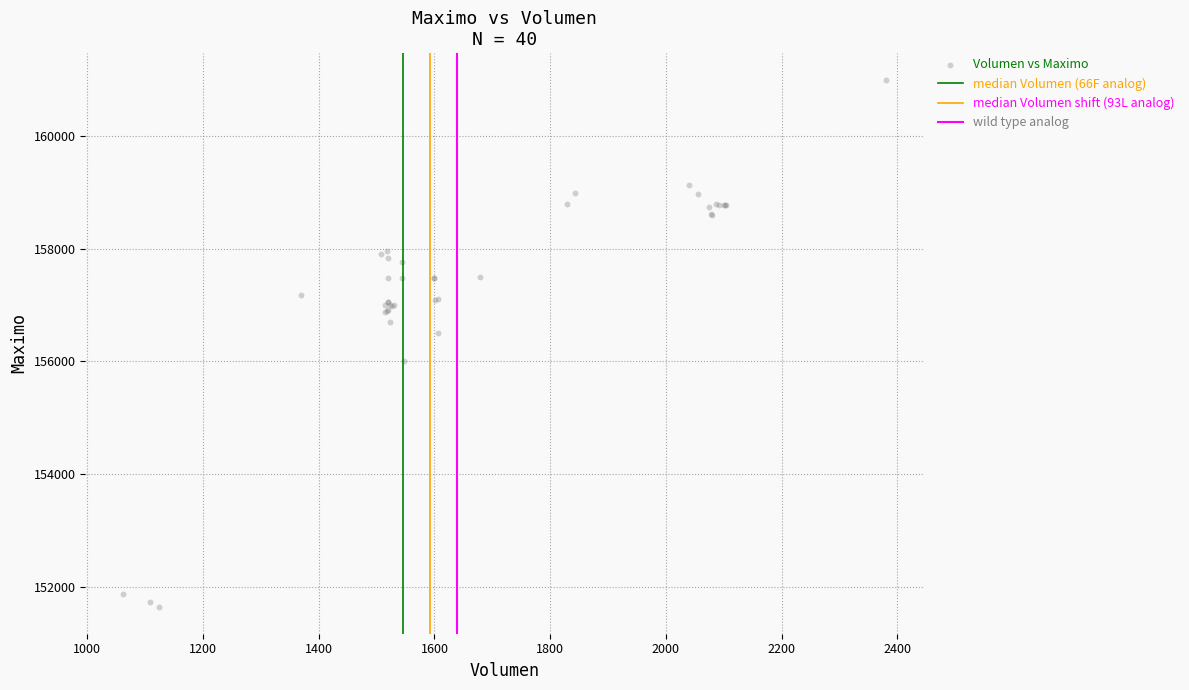

What Y value in the scatter plot is closest to 156316?

156500